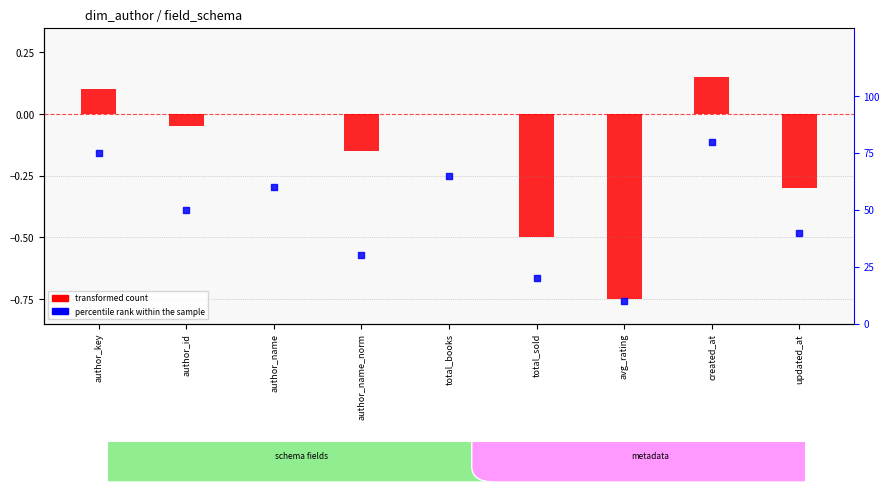

At which category is the sum across all series the highest?

created_at